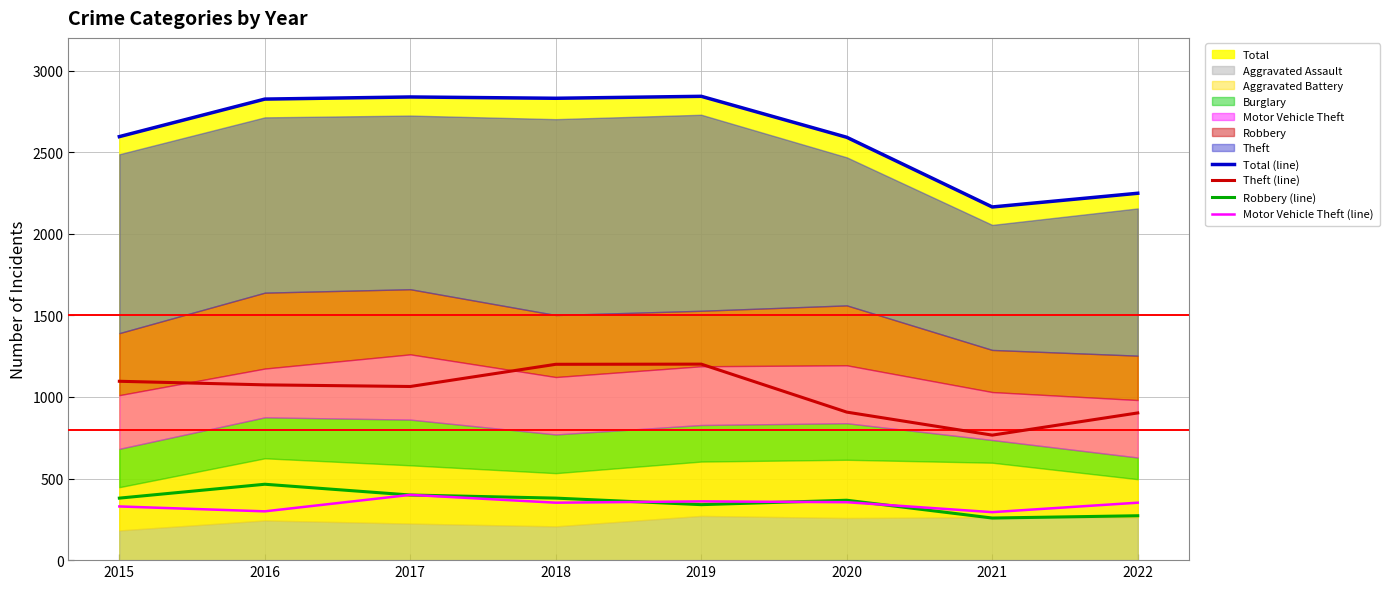

Which series has the largest total across all categories?

Total (line)